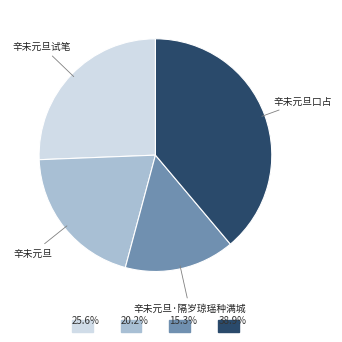

What percentage is the 辛未元旦 slice, to the nearest percent?

20%